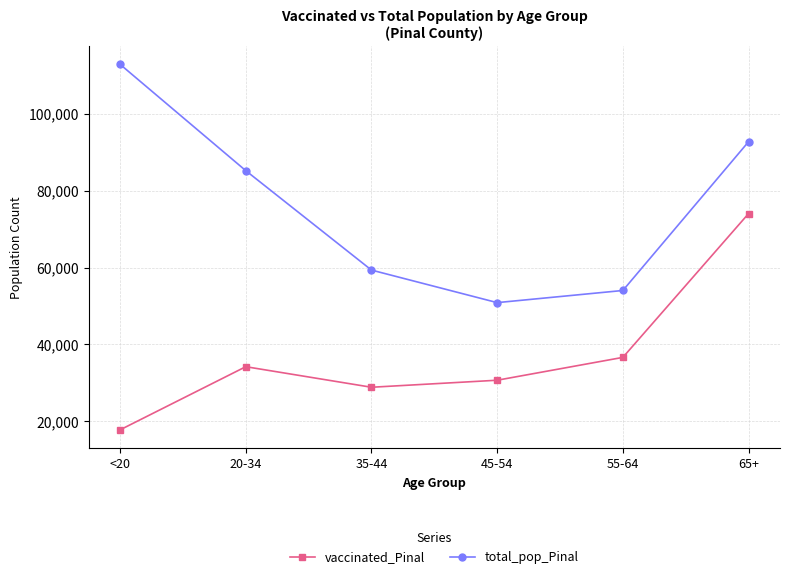

What is the label of the 4th point from the left?

45-54